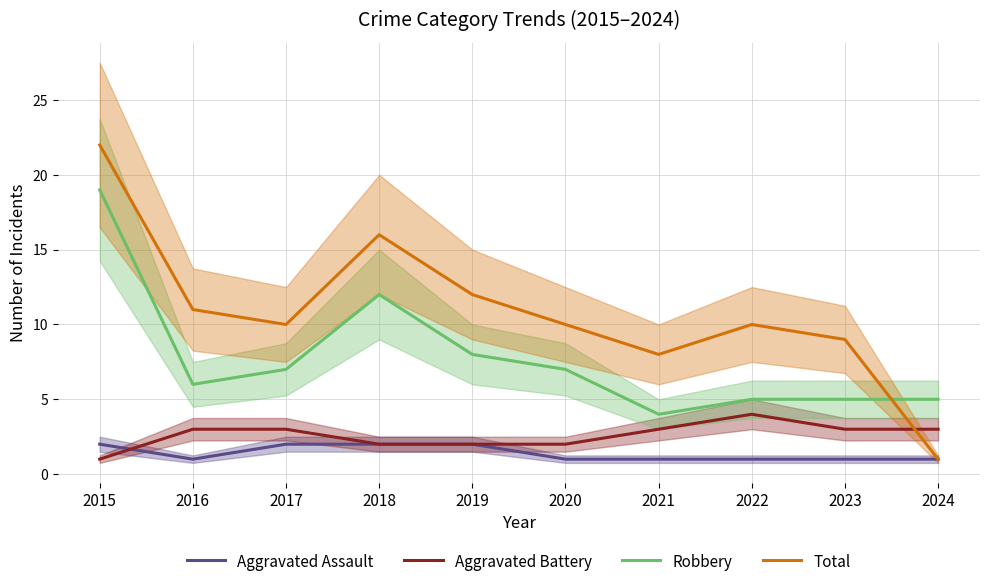

Does the chart display data point markers on the line(s)?

No